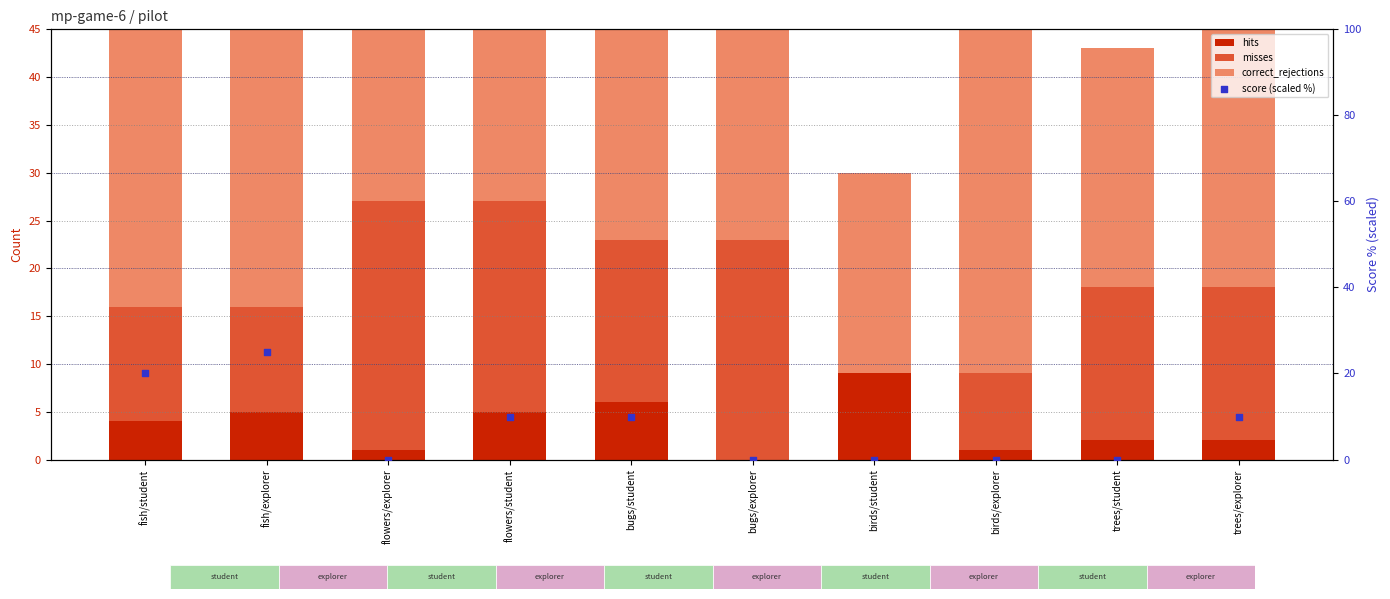

Is the value of hits at bugs/explorer greater than the value of misses at bugs/explorer?

No